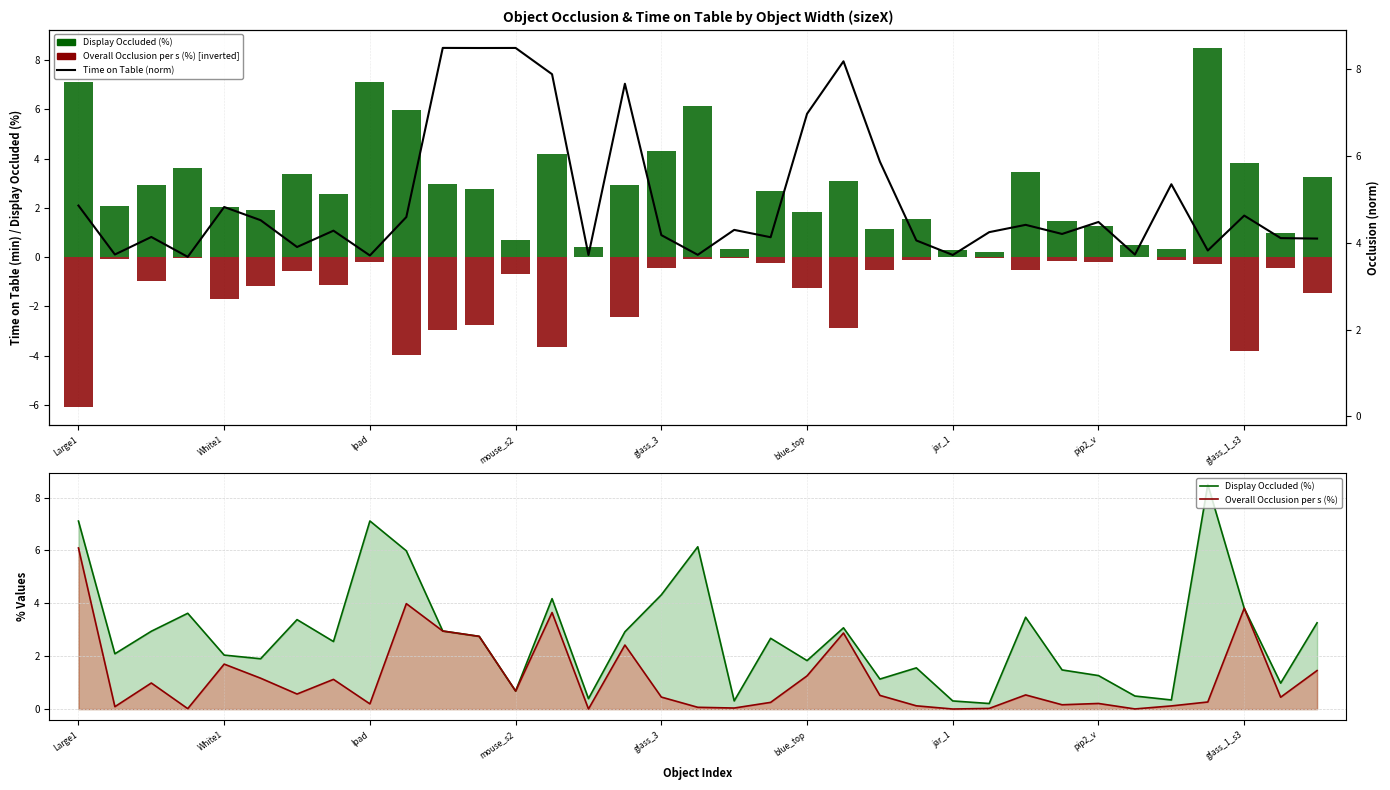

Which has a higher value, 30 or jar_1?

30